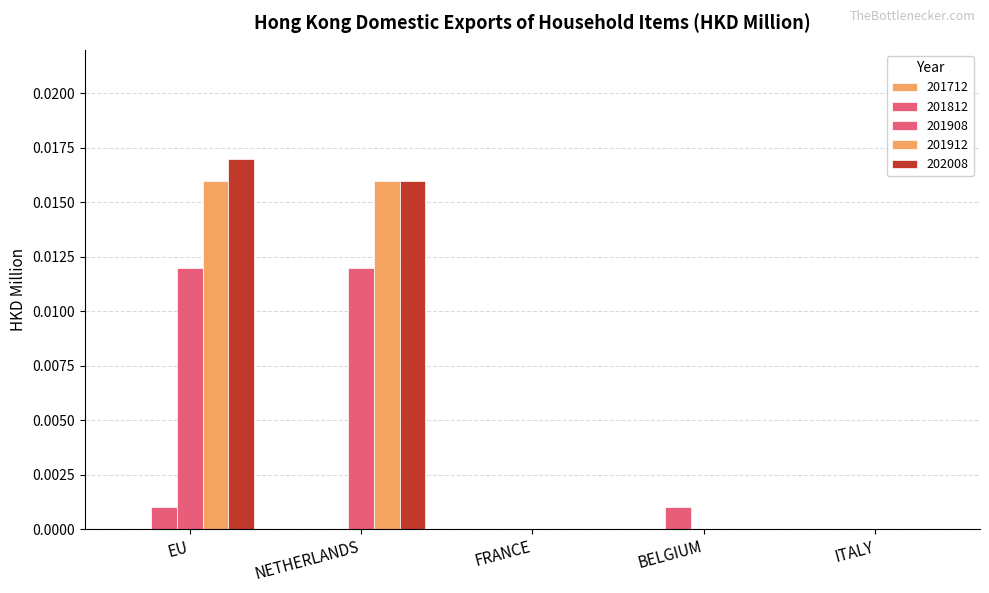

Which series has the widest spread of values?

202008